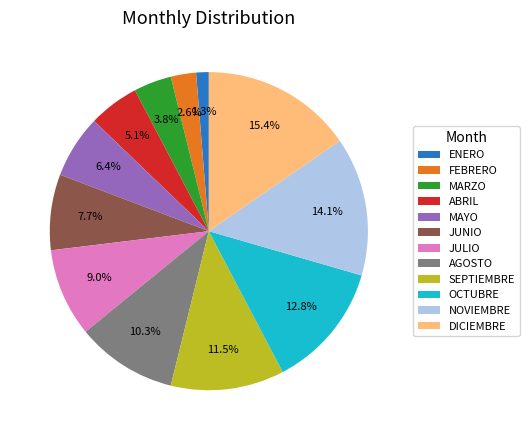

Does JULIO account for over 50% of the chart?

No